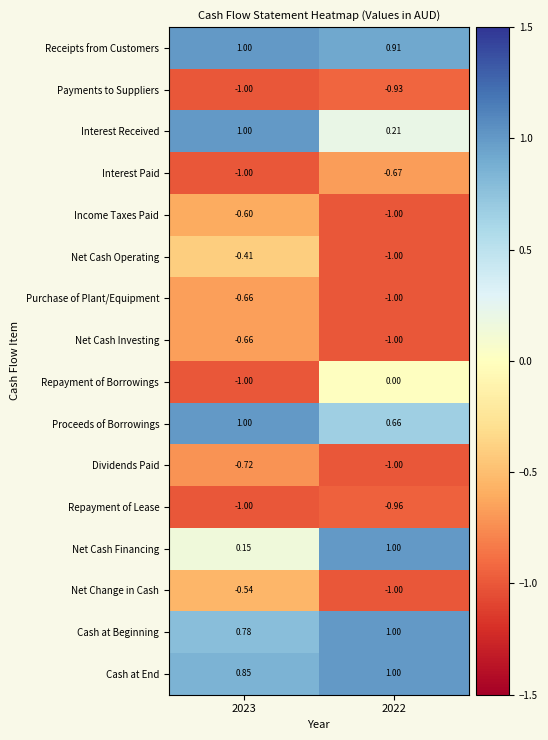

Which series has the largest total across all categories?

Receipts from Customers